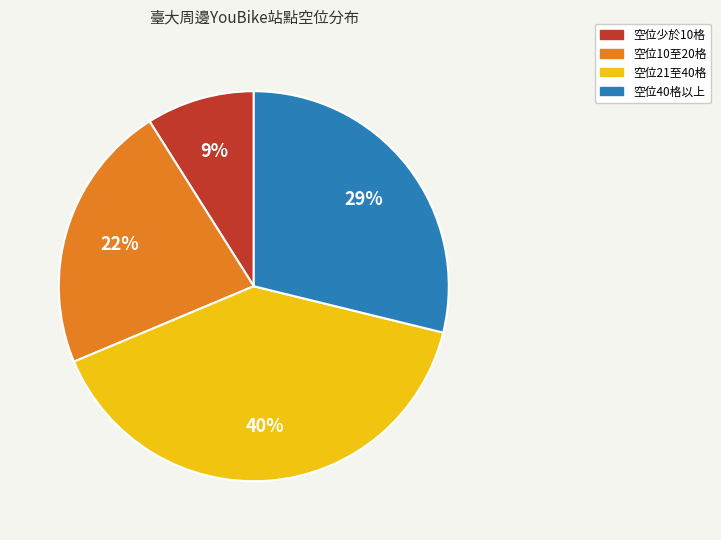

Is there any slice that represents more than half of the pie?

No